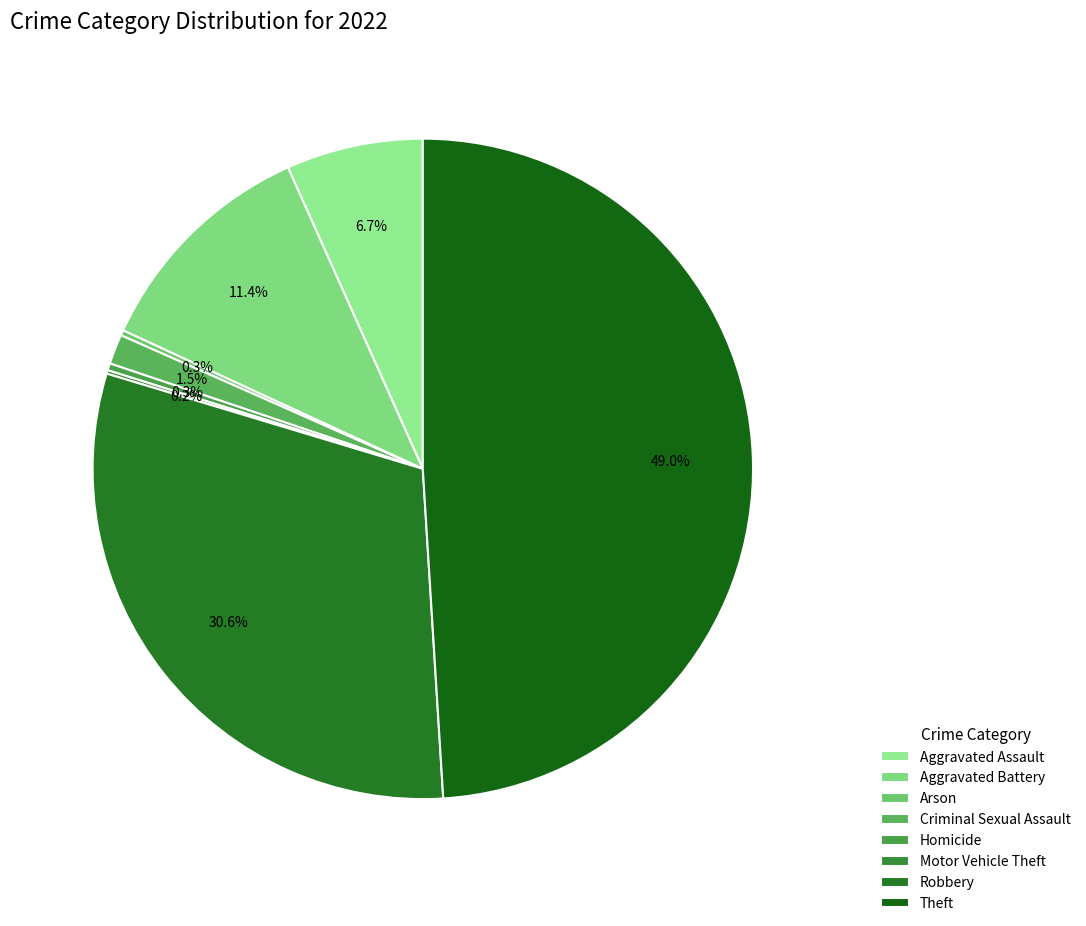

Which slice is the smallest?

Motor Vehicle Theft